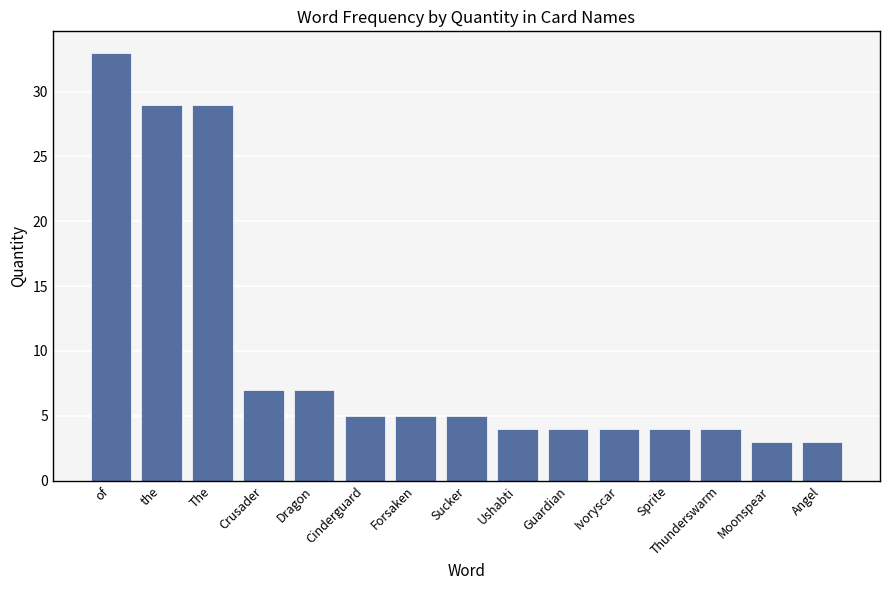

What is the maximum value shown in the chart?

33